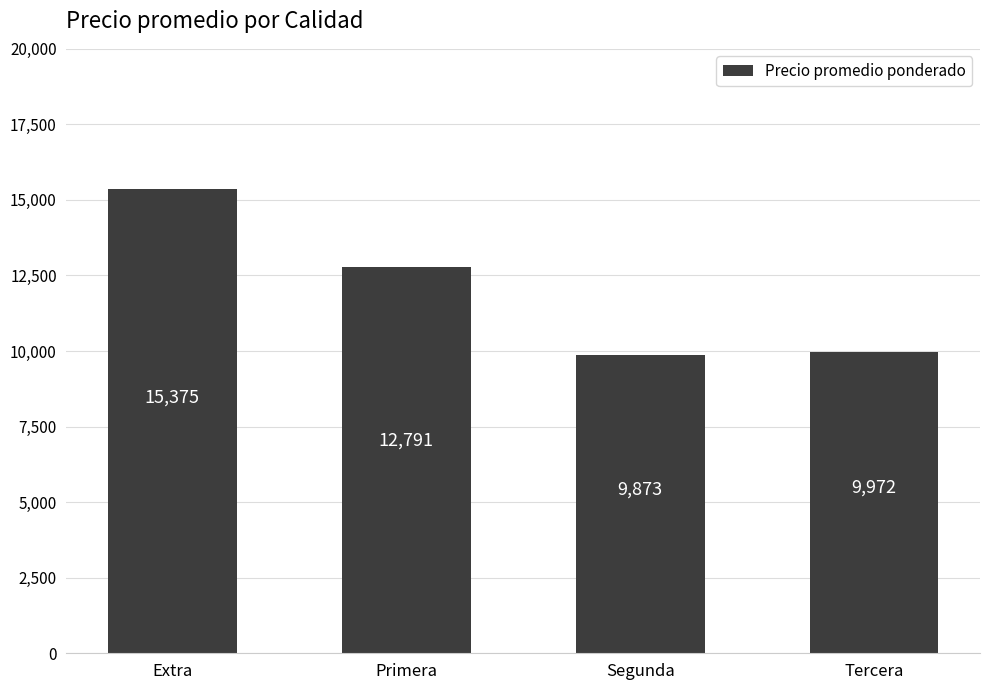

Reading right to left, transcribe all the data shown in this chart.

Tercera=9972	Segunda=9873	Primera=12791	Extra=15375